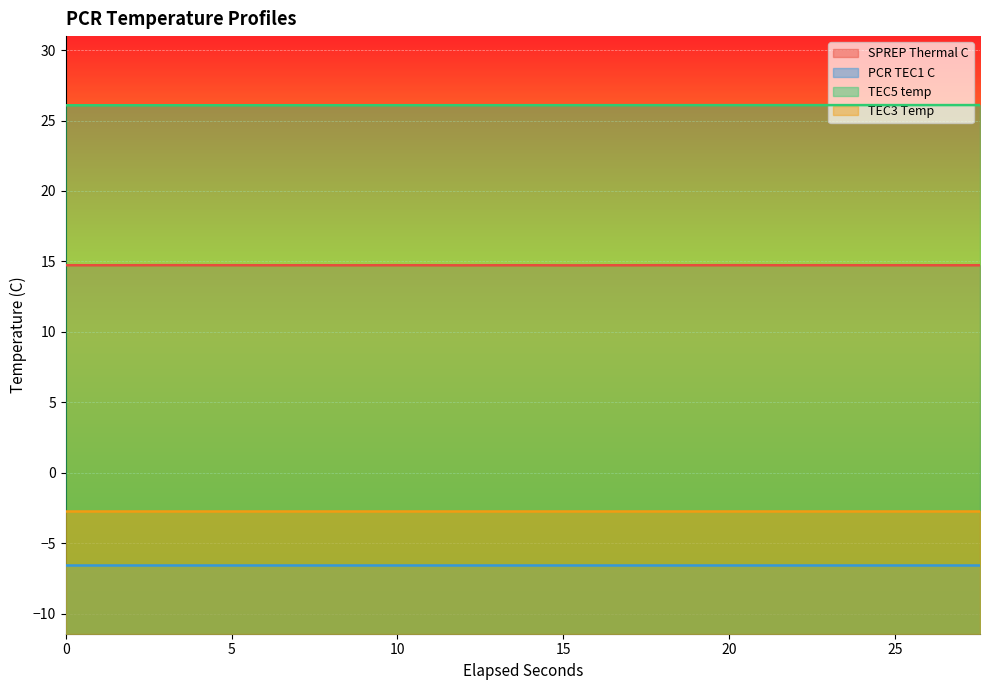

What is the minimum value for SPREP Thermal C?

14.7